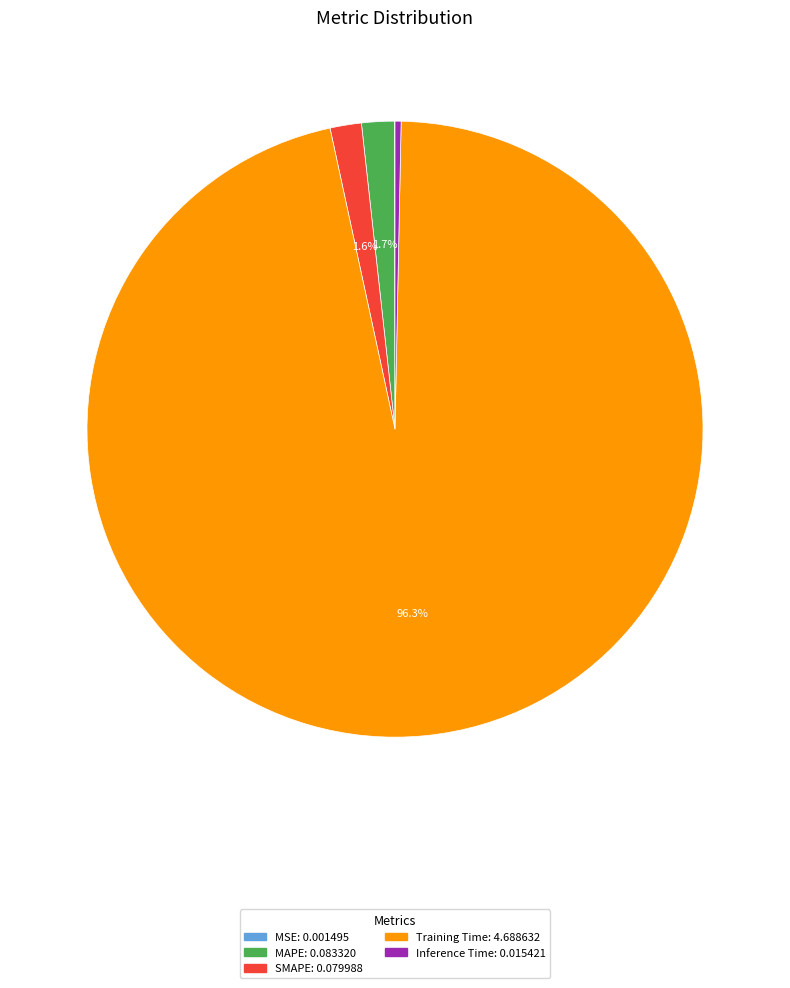

What is the majority slice?

Training Time